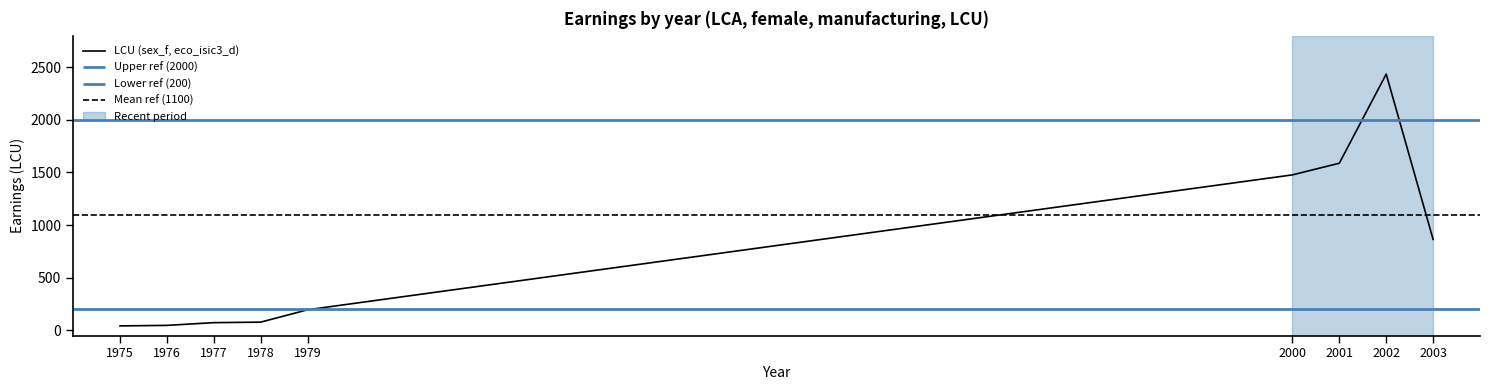

Where is the first local maximum?

2002